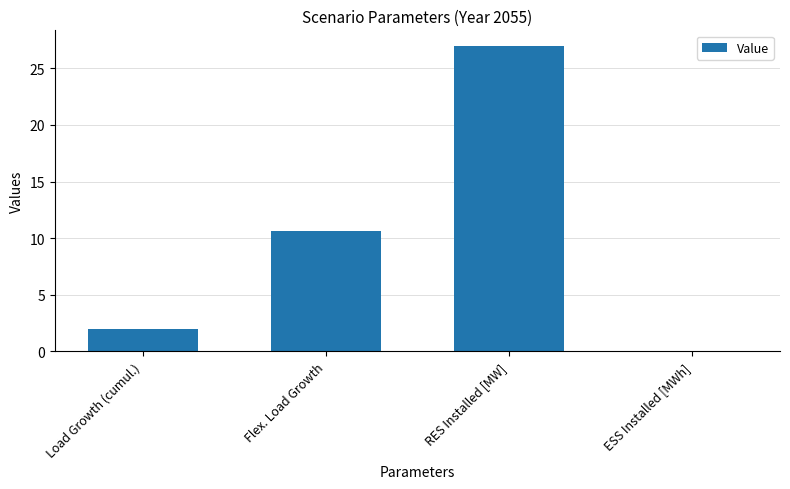

The value at Load Growth (cumul.) is 0.8. True or false?

False